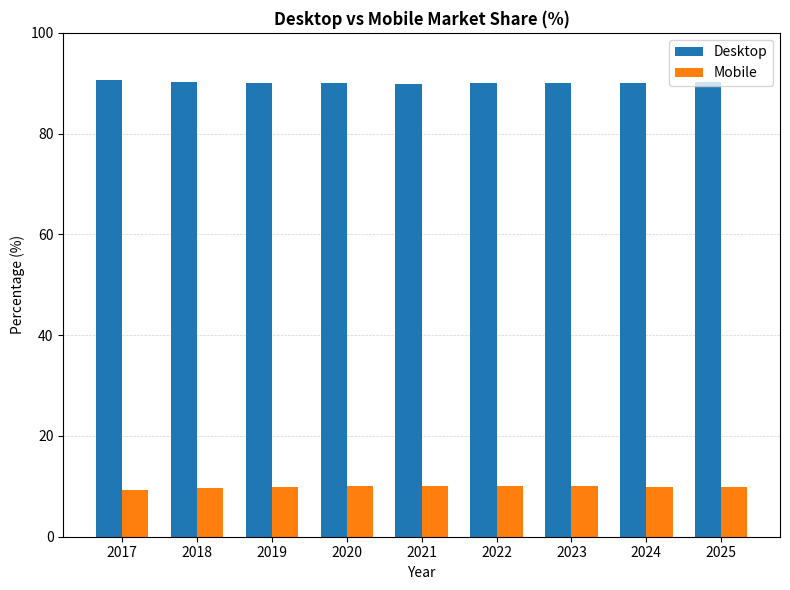

What is the maximum value for Mobile?

10.1